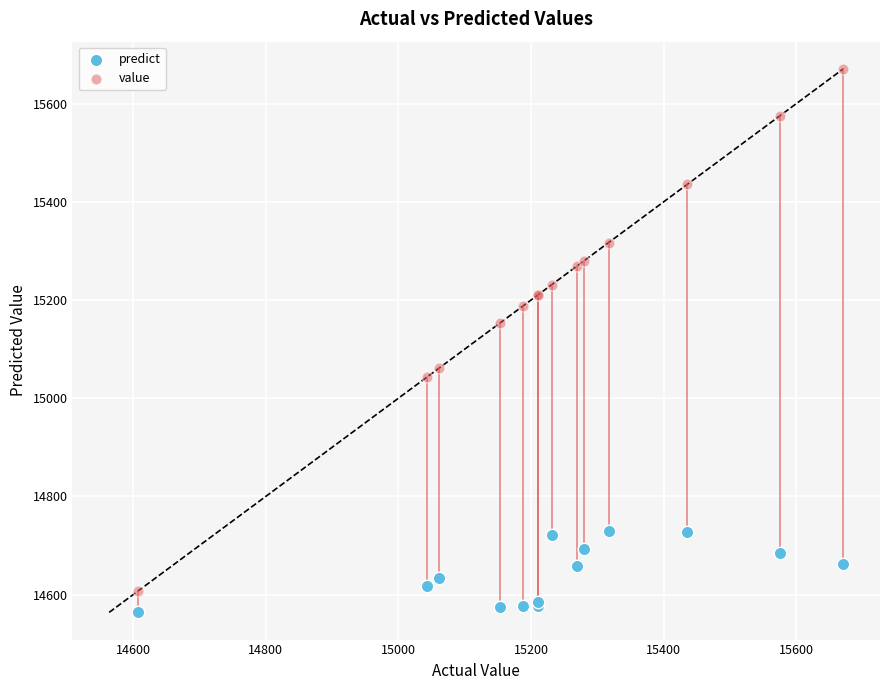

Which series has the largest Y range (max minus min)?

value